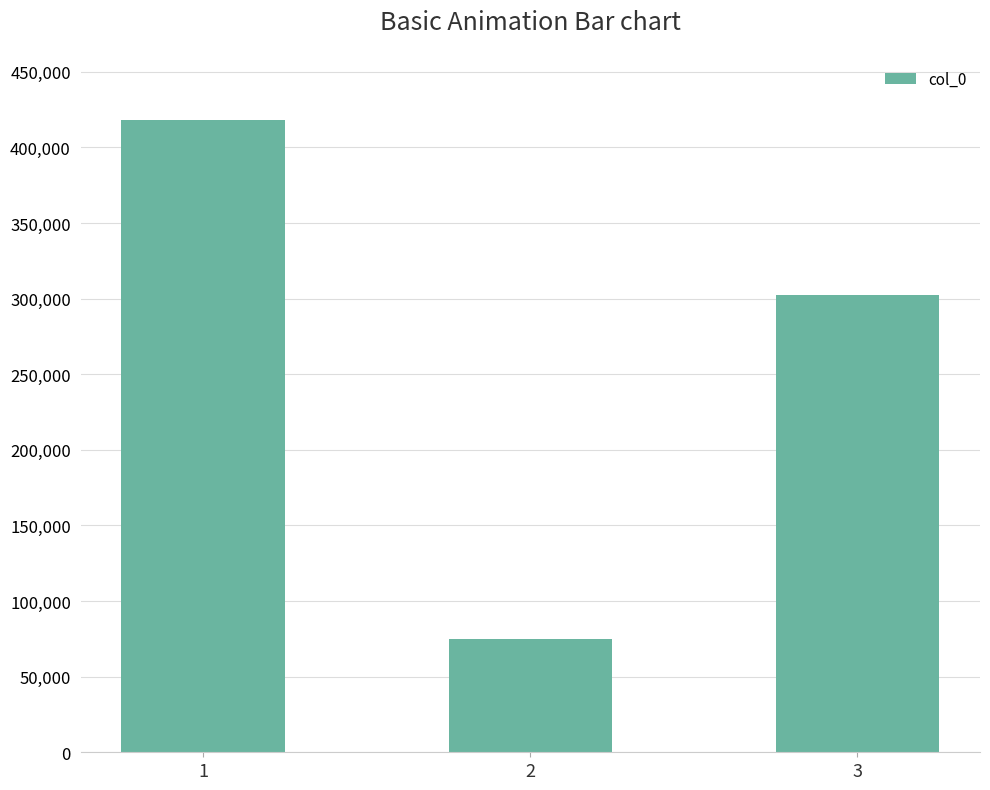

List the labels in order of value, largest first.

1, 3, 2